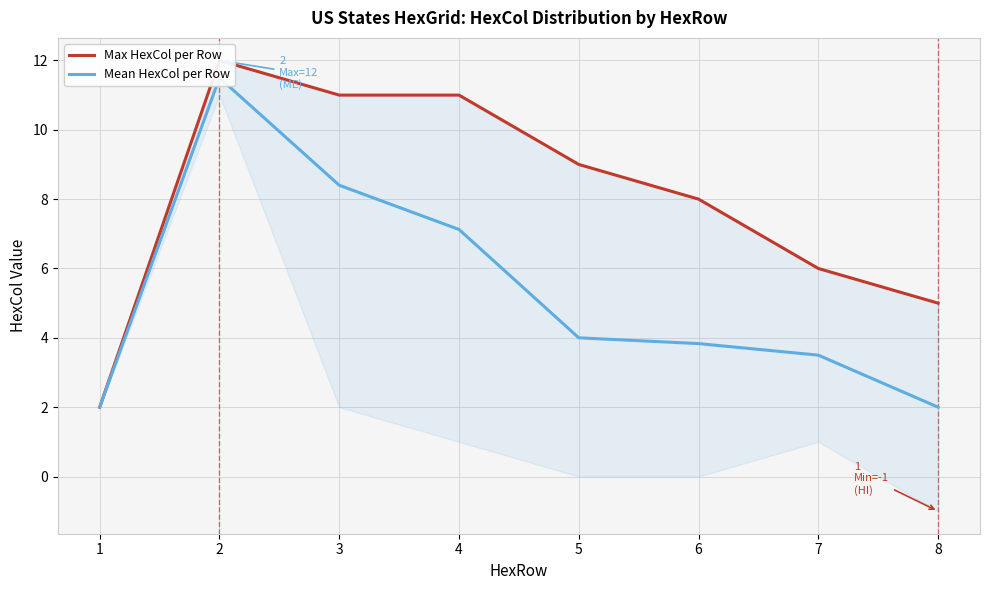

What is the sum of all Mean HexCol per Row values?

42.4